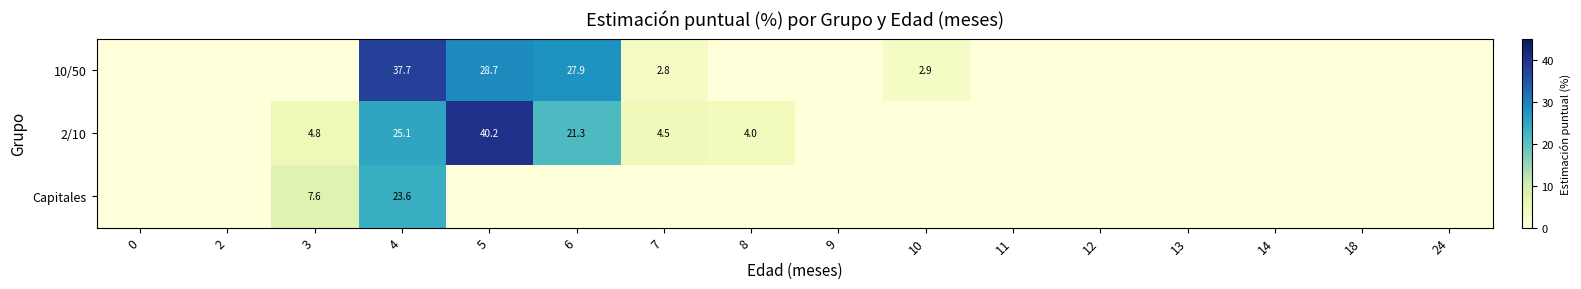

True or false: 2/10 has a value of 4.8 at 3.

True